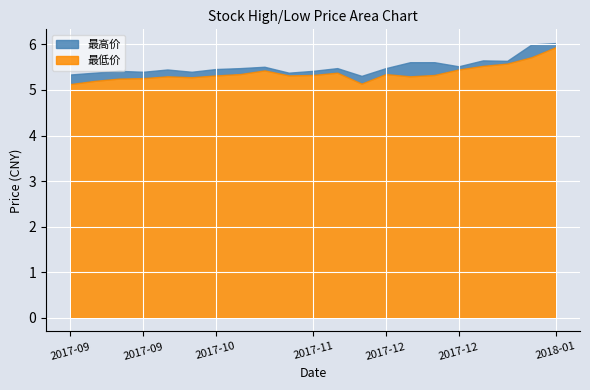

What are all the series names shown in the legend?

最高价, 最低价